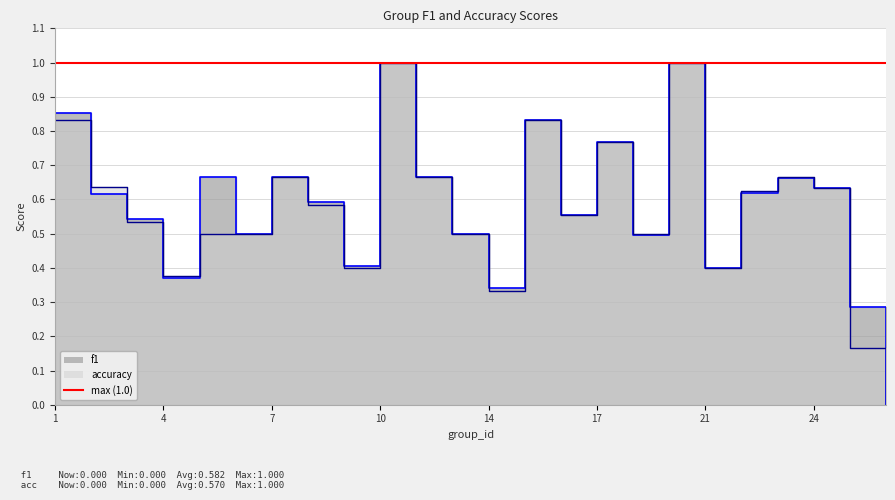

List the series in order of their peak value, lowest first.

f1, accuracy